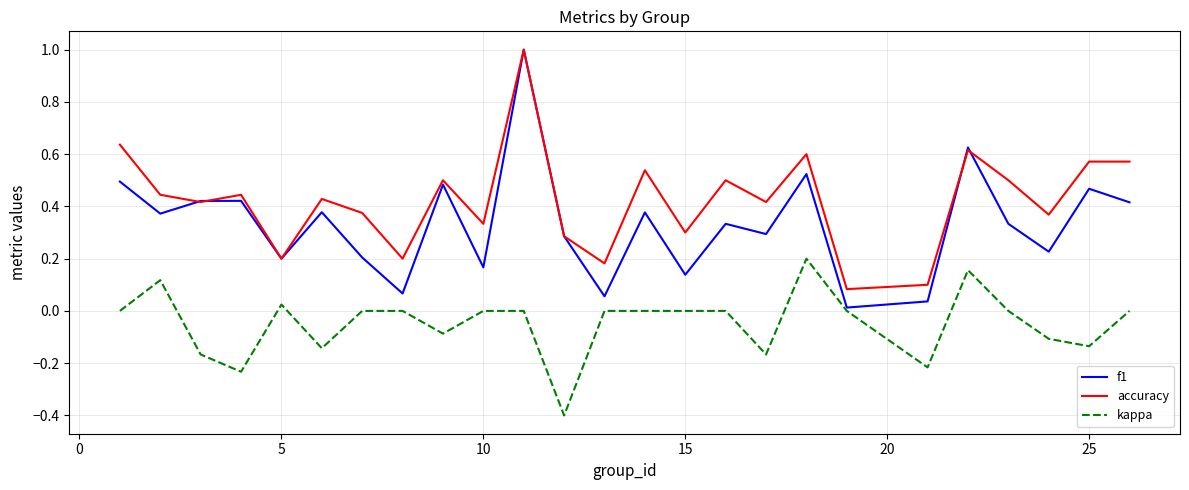

Rank the series by their average value, from highest to lowest.

accuracy, f1, kappa